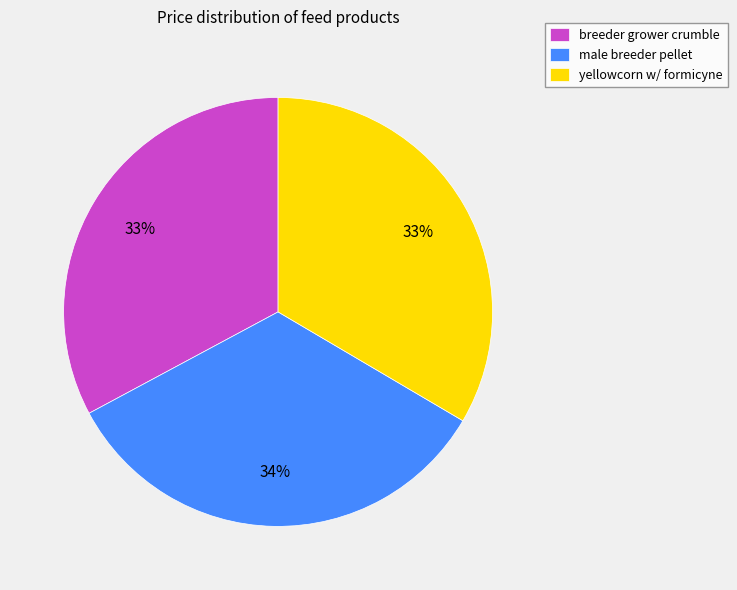

What is the ratio of the value at breeder grower crumble to the value at yellowcorn w/ formicyne?

1.0